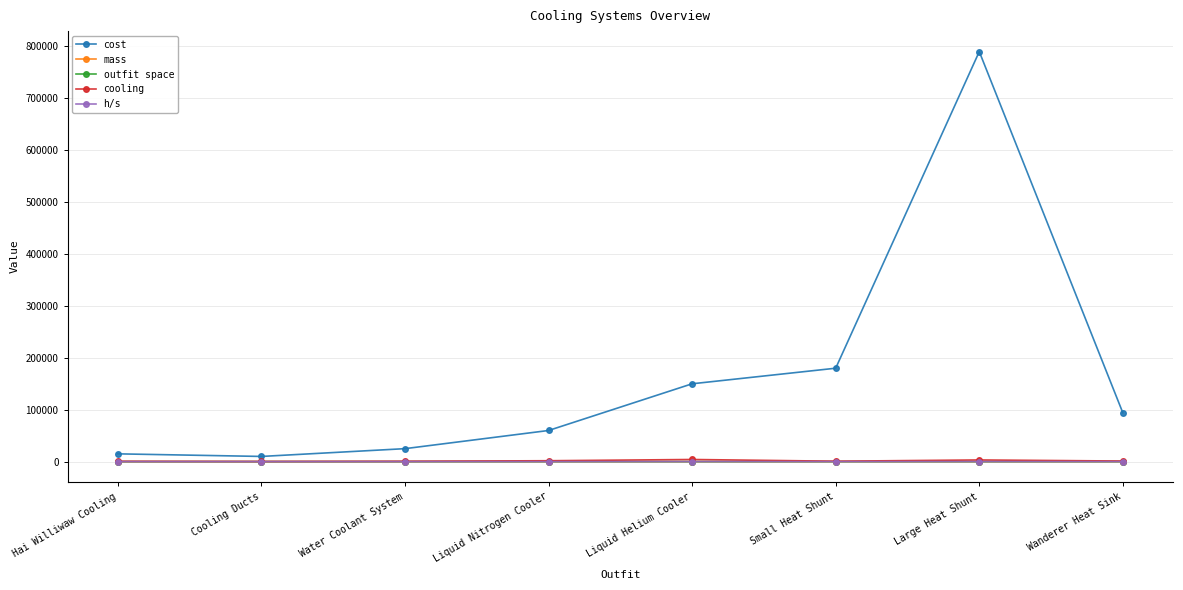

Is this an area chart (filled region under the line)?

No